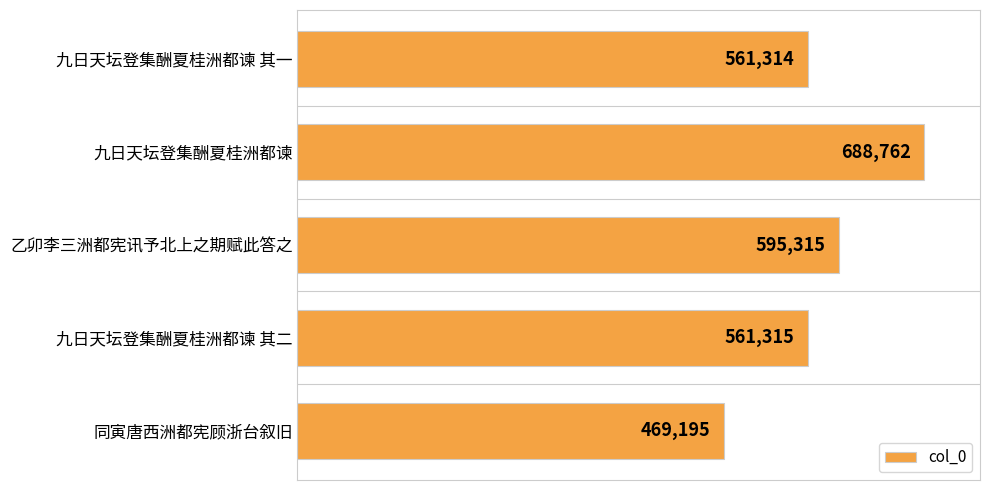

Reading top to bottom, transcribe all the data shown in this chart.

561314	688762	595315	561315	469195